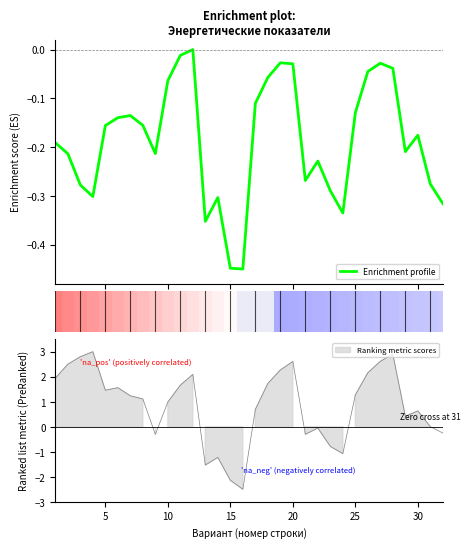

How many interior local valleys (lower than both neighbors) does the data have?

7